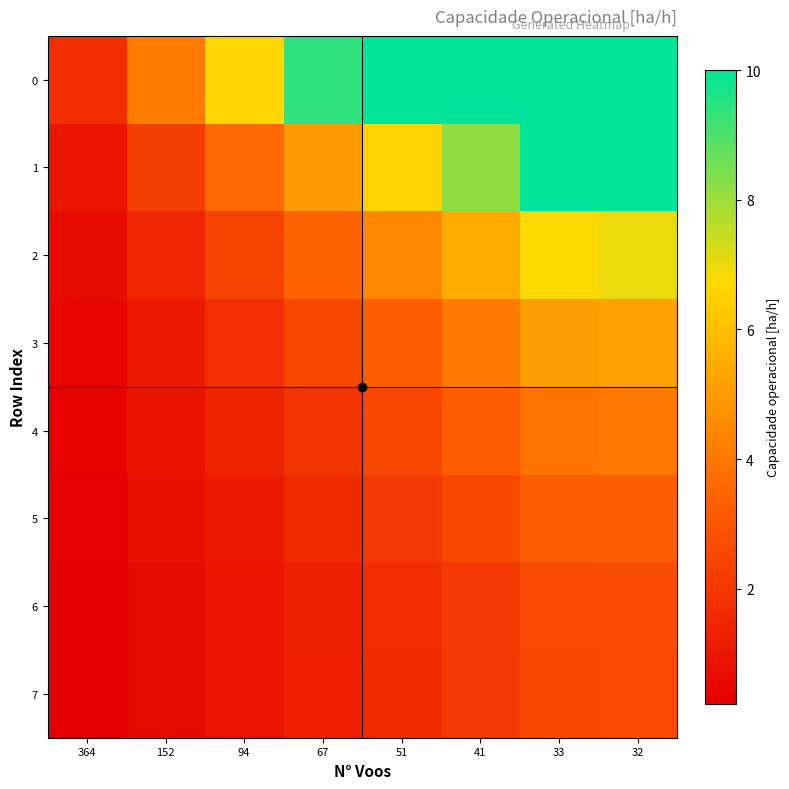

Reading left to right, extract all data points from this chart.

0: 364=1.7	152=4.1	94=6.7	67=9.4	51=10.0	41=10.0	33=10.0	32=10.0
1: 364=0.9	152=2.2	94=3.6	67=5.0	51=6.6	41=8.2	33=10.0	32=10.0
2: 364=0.6	152=1.5	94=2.4	67=3.3	51=4.4	41=5.5	33=6.8	32=7.0
3: 364=0.5	152=1.1	94=1.8	67=2.5	51=3.3	41=4.0	33=5.0	32=5.2
4: 364=0.4	152=0.8	94=1.4	67=1.9	51=2.5	41=3.1	33=3.9	32=4.0
5: 364=0.3	152=0.7	94=1.1	67=1.6	51=2.1	41=2.6	33=3.2	32=3.3
6: 364=0.2	152=0.6	94=0.9	67=1.3	51=1.7	41=2.1	33=2.6	32=2.7
7: 364=0.2	152=0.5	94=0.9	67=1.2	51=1.6	41=2.0	33=2.5	32=2.6